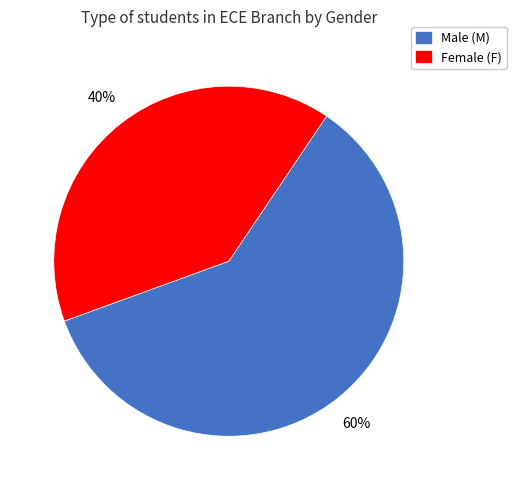

Is there any slice that represents more than half of the pie?

Yes